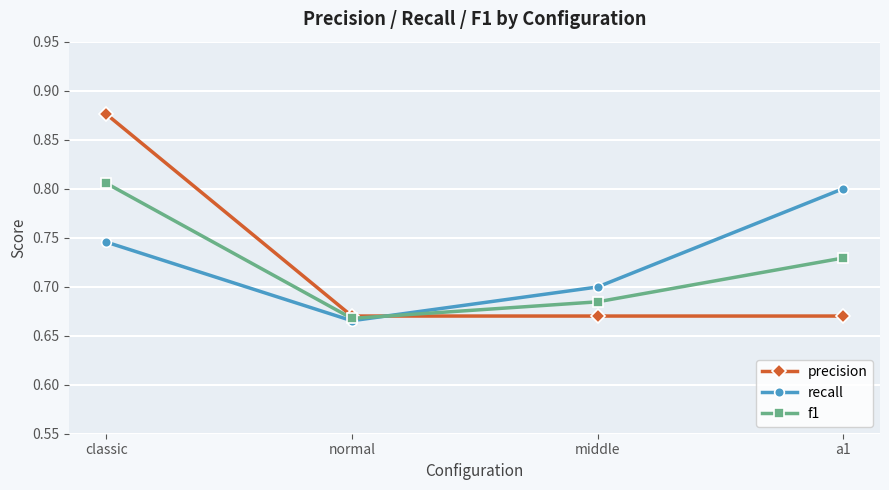

Count the number of categories in the chart.

4